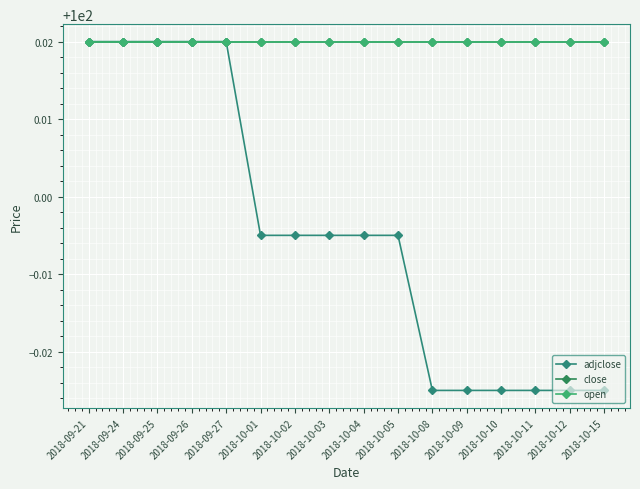

Reading left to right, transcribe all the data shown in this chart.

adjclose: 100.0	100.0	100.0	100.0	100.0	100.0	100.0	100.0	100.0	100.0	100.0	100.0	100.0	100.0	100.0	100.0
close: 100.0	100.0	100.0	100.0	100.0	100.0	100.0	100.0	100.0	100.0	100.0	100.0	100.0	100.0	100.0	100.0
open: 100.0	100.0	100.0	100.0	100.0	100.0	100.0	100.0	100.0	100.0	100.0	100.0	100.0	100.0	100.0	100.0